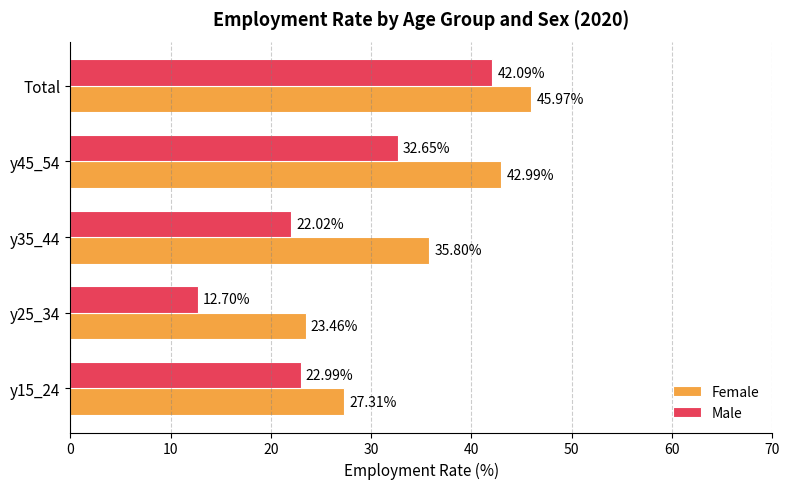

At which category does the chart reach its peak across all series?

Total